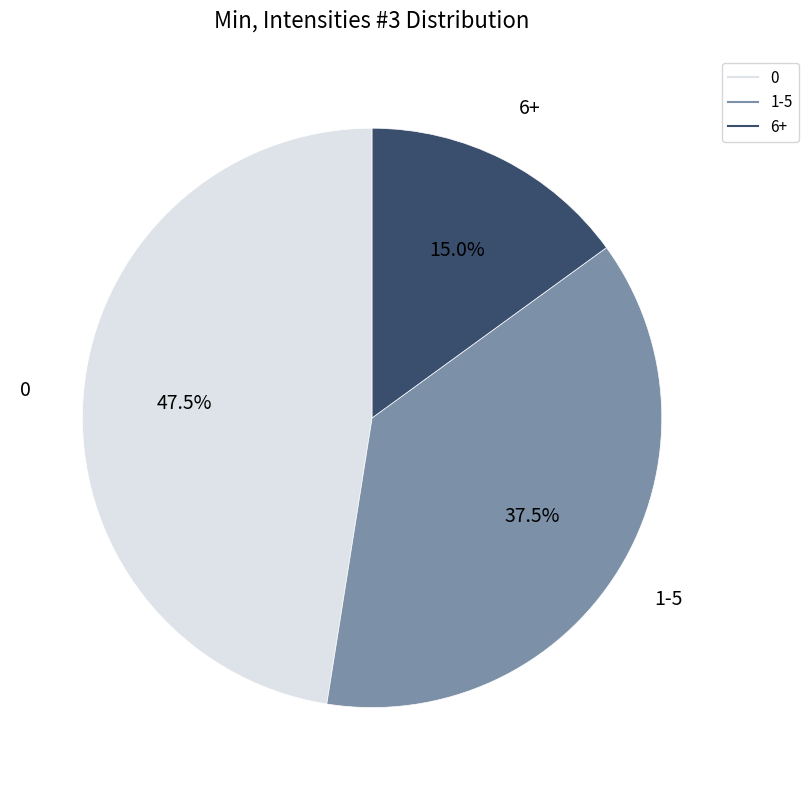

Does any single category account for the majority?

No